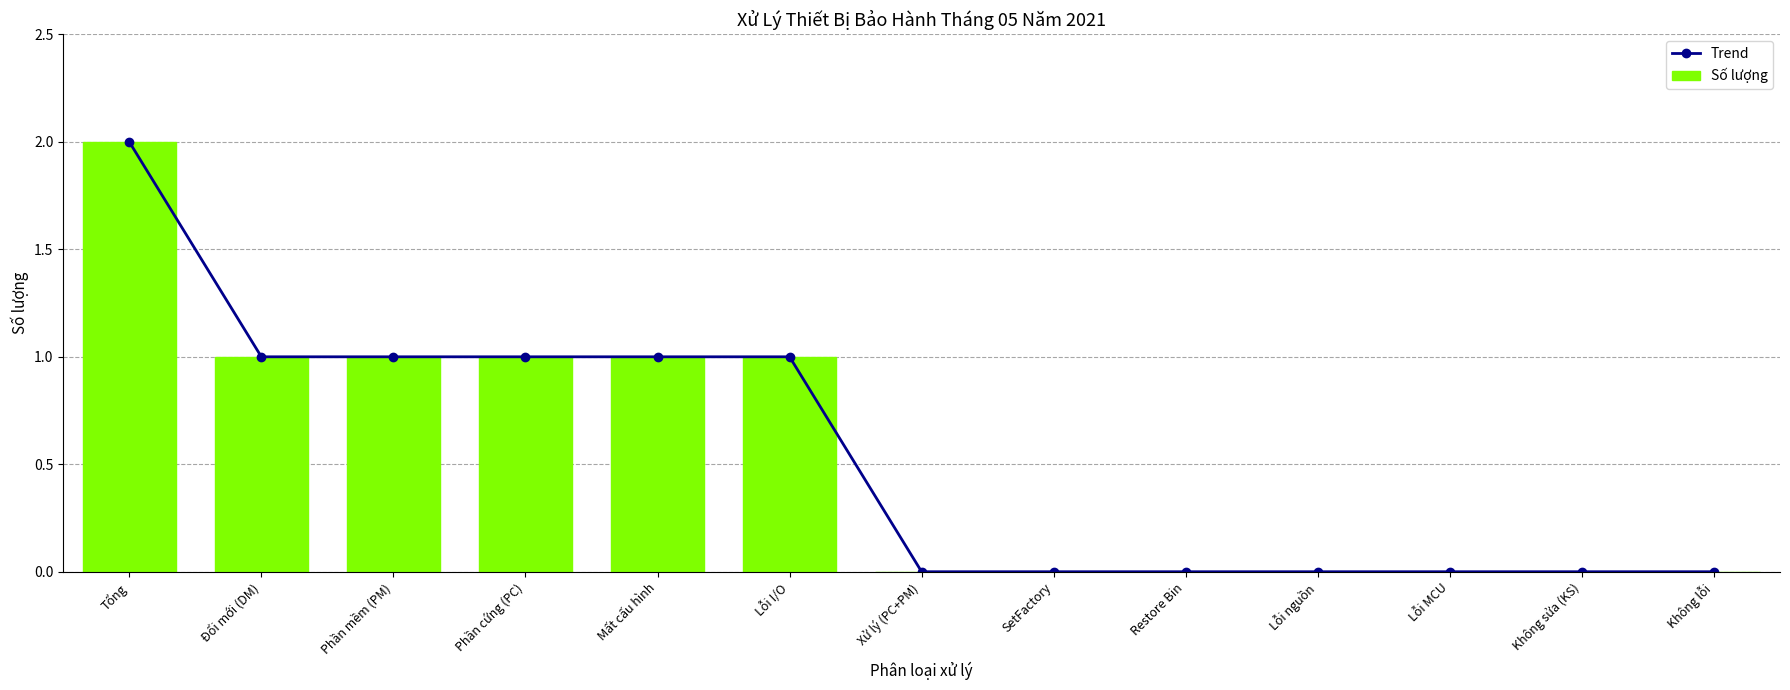

Between Không sửa (KS) and Phần cứng (PC), which is larger?

Phần cứng (PC)